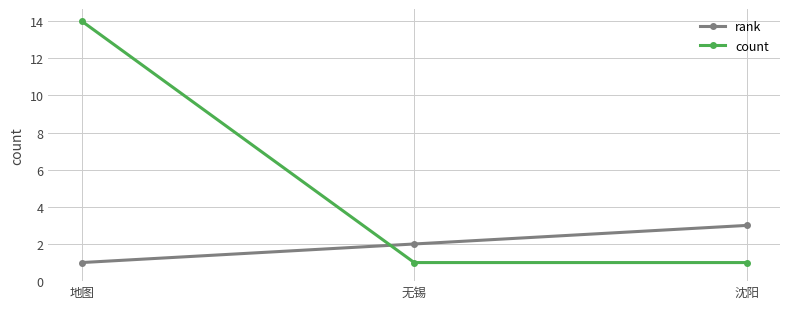

What is the label of the 2nd point from the left?

无锡